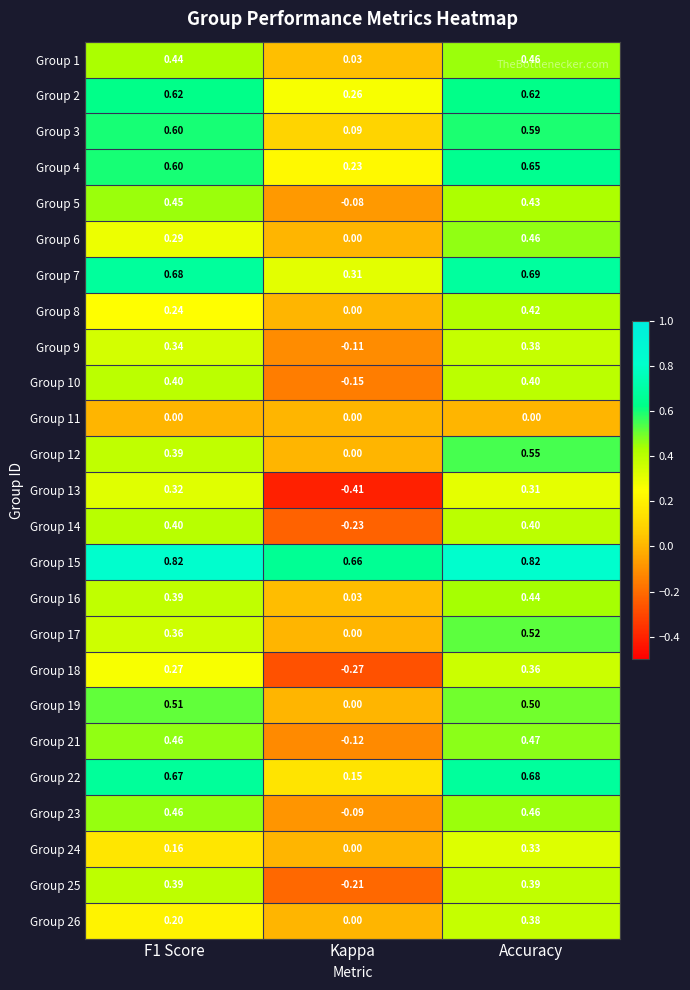

Where is Group 3 nearest to the value 0?

Kappa